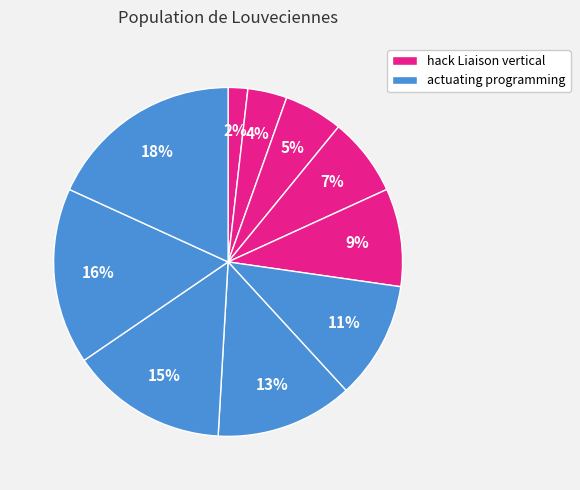

How many segments does this pie chart have?

10